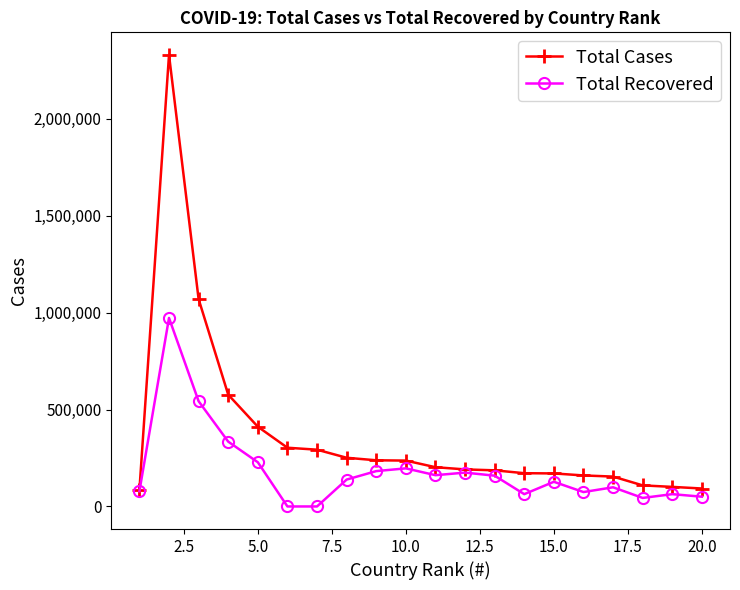

Which series has the widest spread of values?

Total Cases